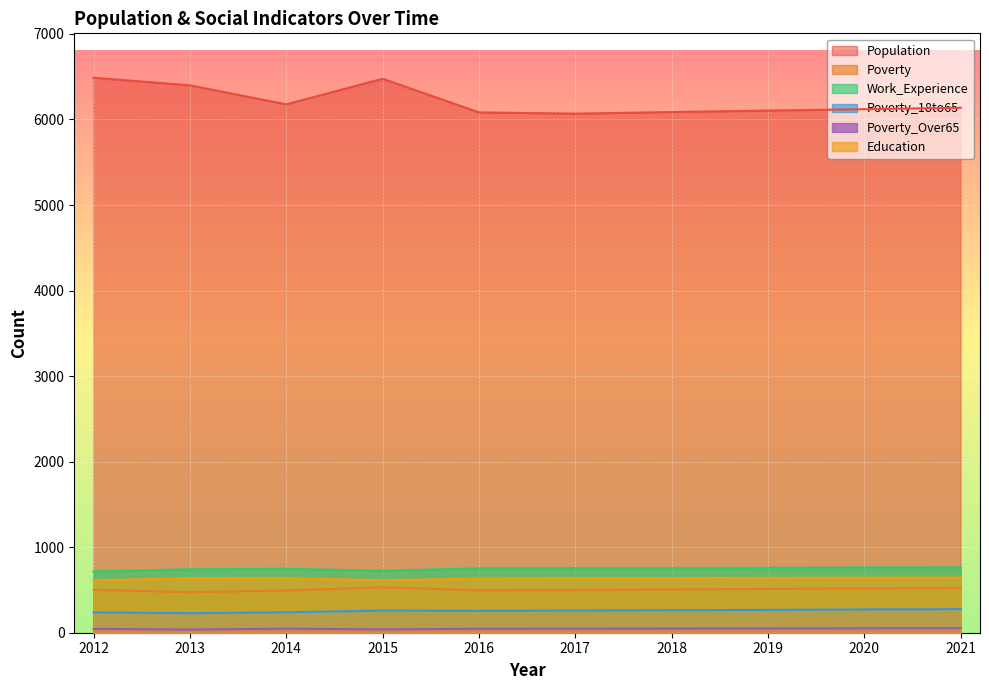

Between 2020 and 2021, which series saw the biggest shift?

Population